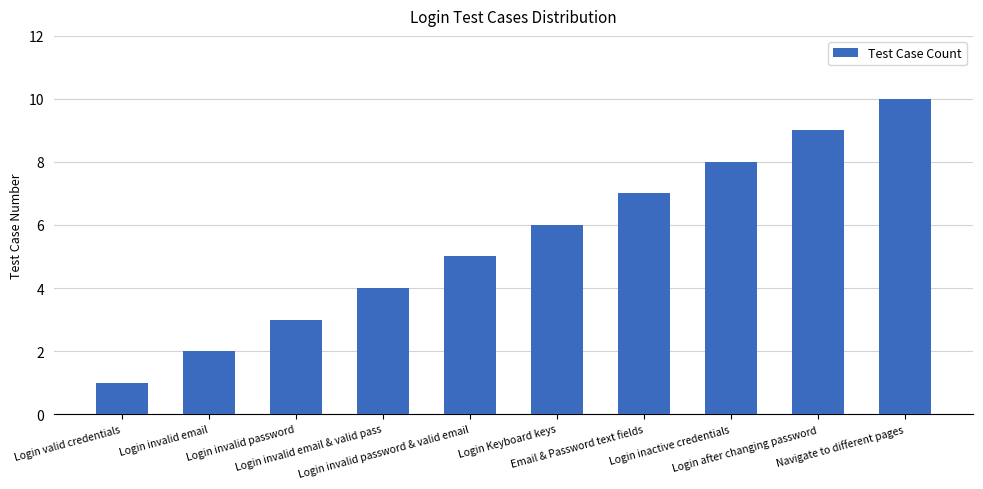

What is the change in value from Login invalid email & valid pass to Login invalid password & valid email?

+1